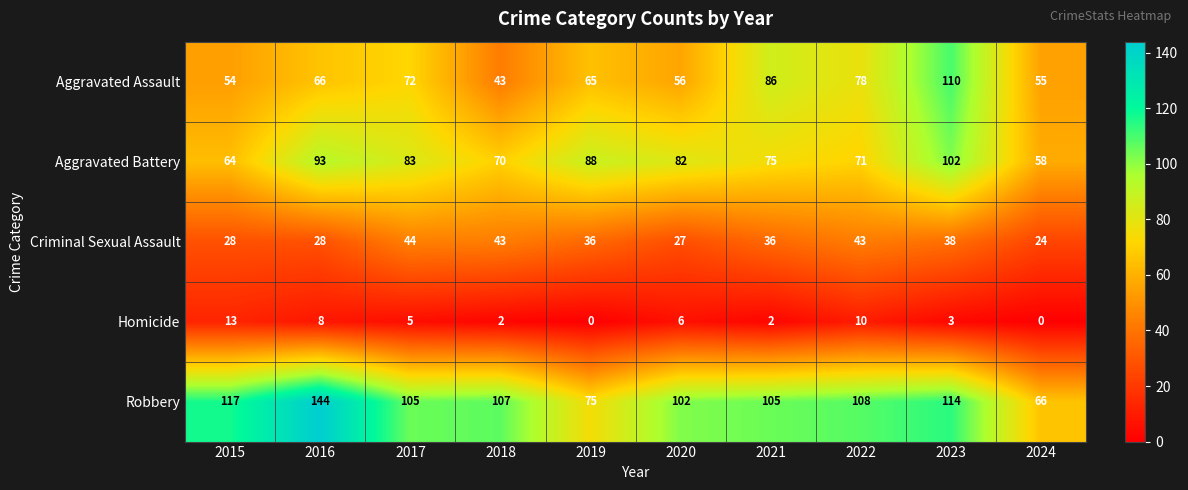

Which series has the largest range (max minus min)?

Robbery